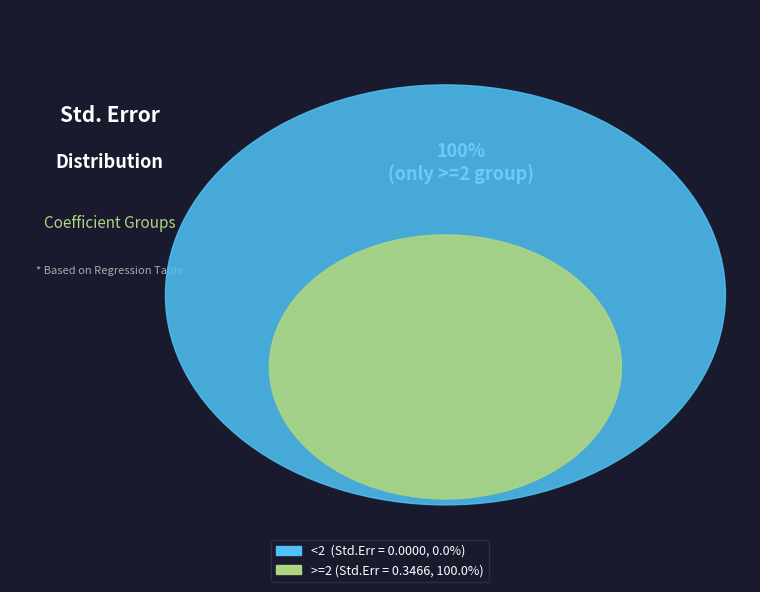

What percentage do <2 and >=2 together represent?

100.0%